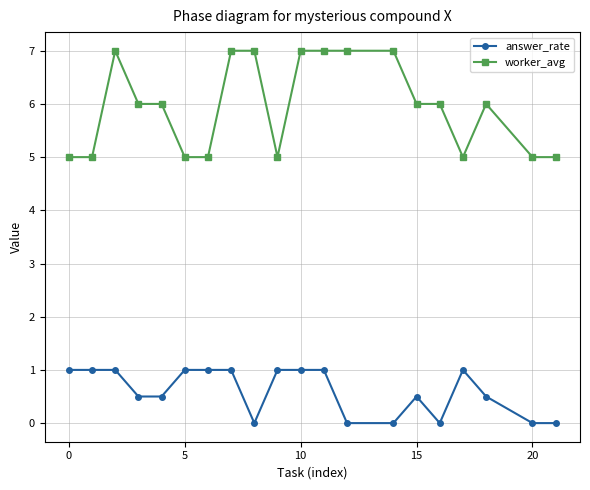

What is the difference between the second highest and second lowest values in the answer_rate series?

1.0